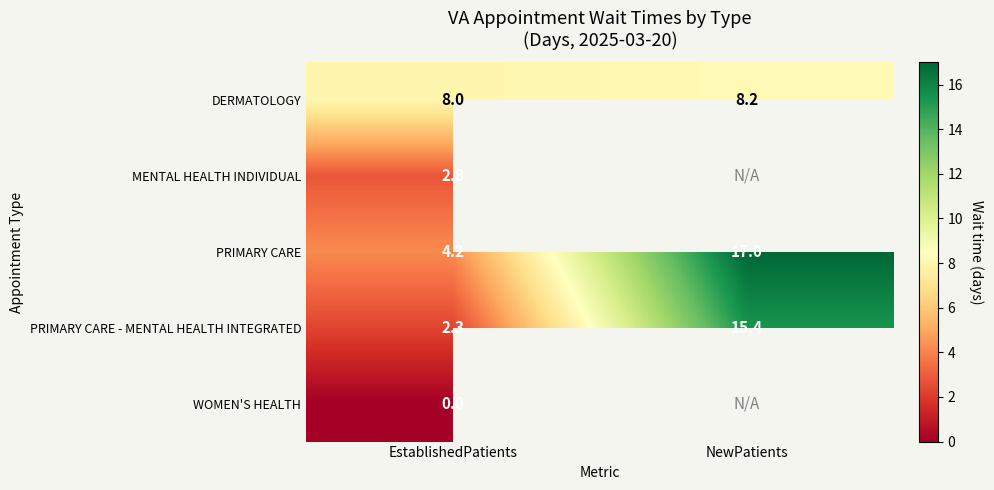

What is the difference between the highest and lowest values at EstablishedPatients?

8.0